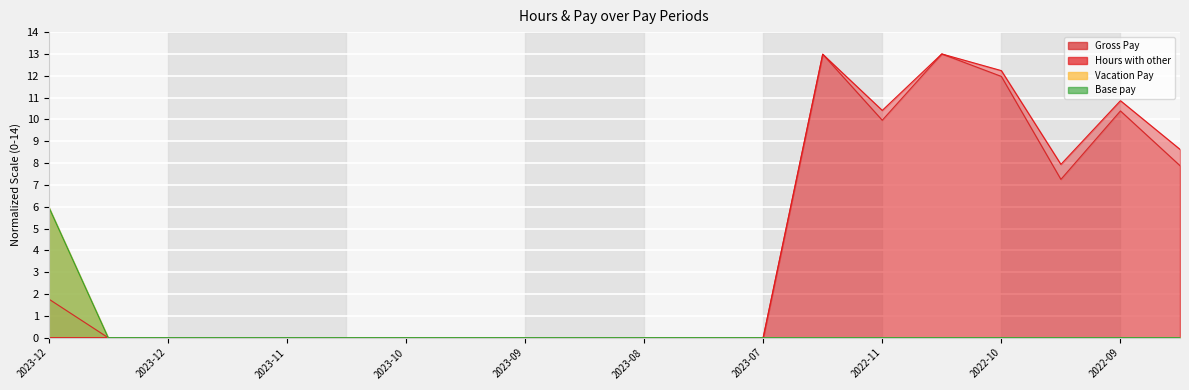

What are all the series names shown in the legend?

Hours with other, Gross Pay, Base pay, Vacation Pay